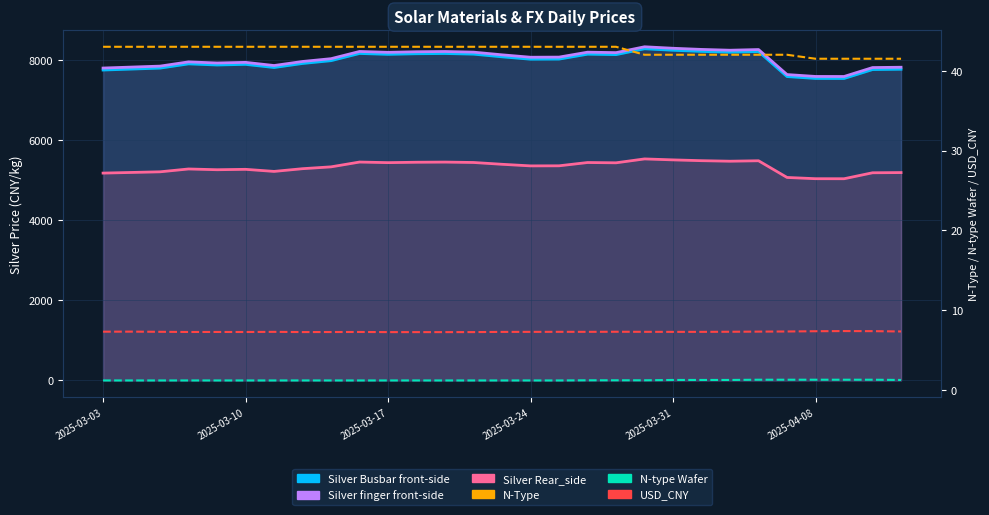

What is the difference between the maximum and minimum values in the N-type Wafer series?

0.1